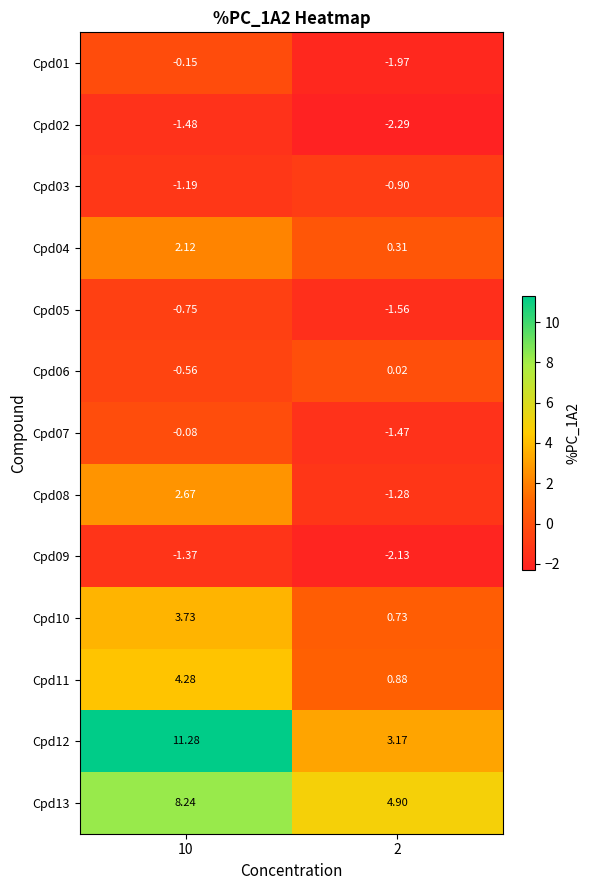

Is the value of Cpd03 at 10 greater than the value of Cpd10 at 2?

No